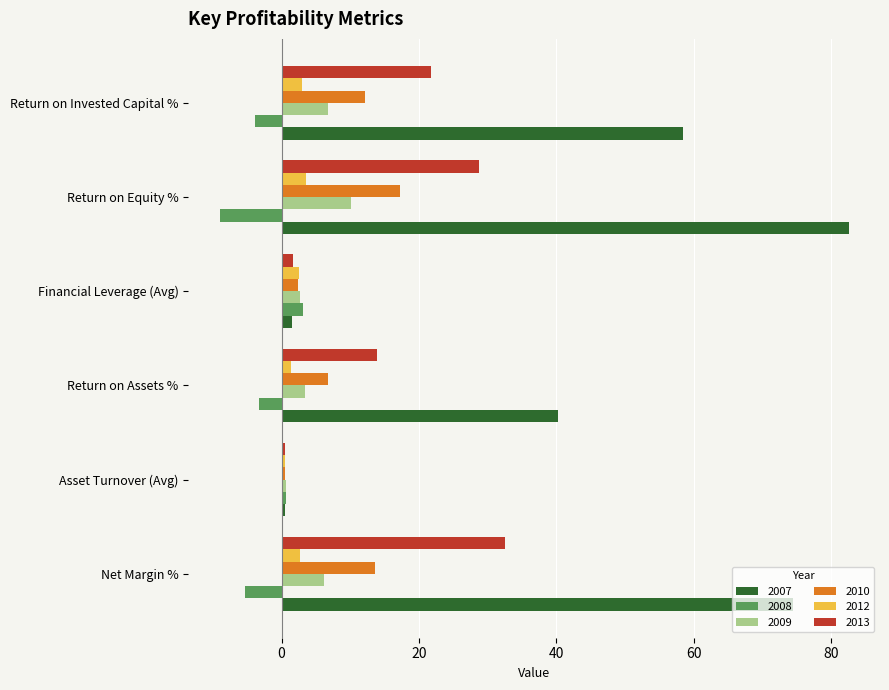

At which category does the chart reach its minimum across all series?

Return on Equity %